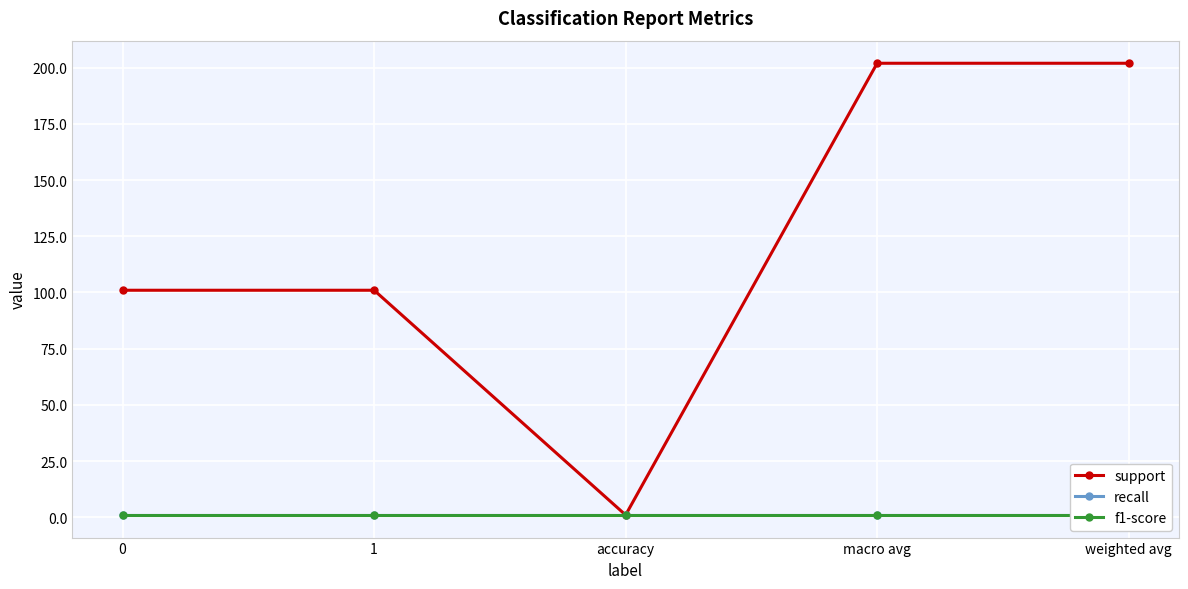

What is the maximum value shown in the chart?

202